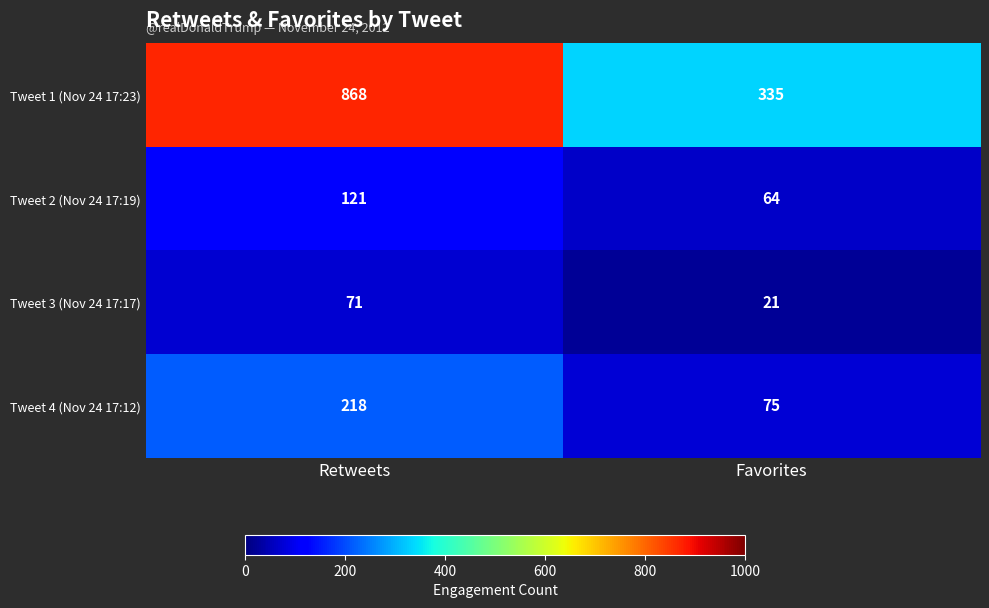

At how many categories does at least one series exceed 551?

1